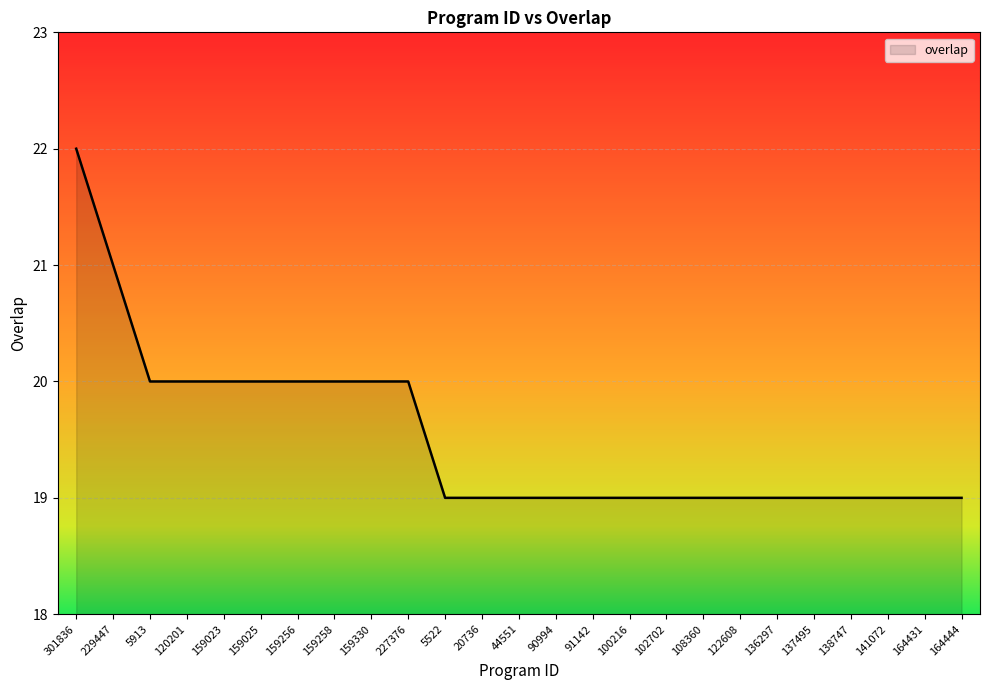

Read the value at 301836.

22